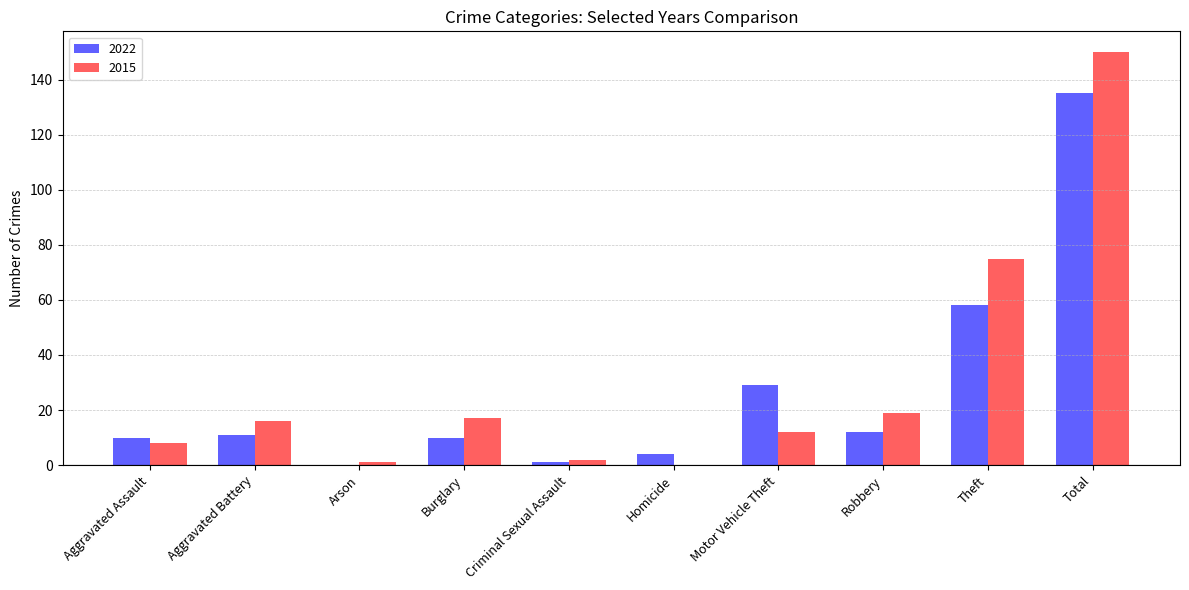

Which series changed the most between Burglary and Motor Vehicle Theft?

2022